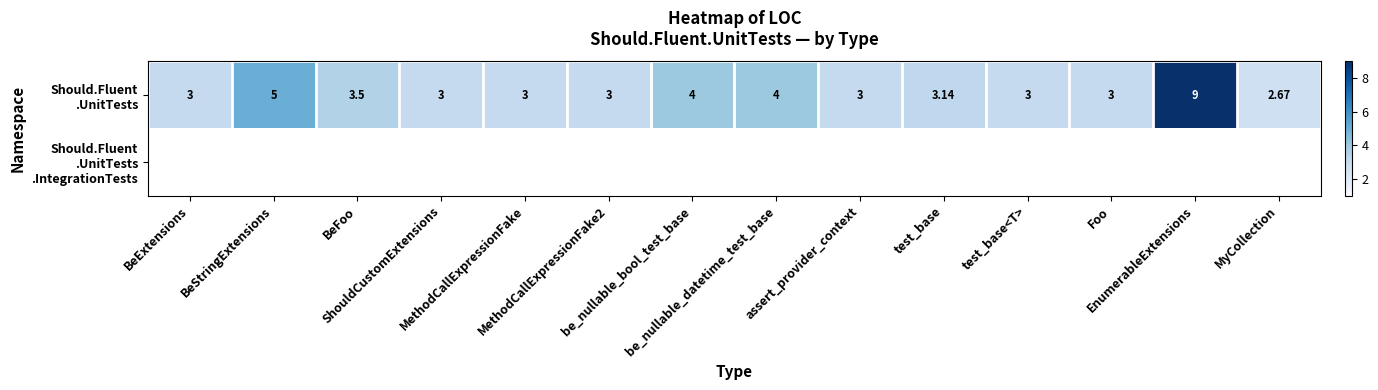

Is the value of Should.Fluent .UnitTests .IntegrationTests at test_base greater than the value of Should.Fluent .UnitTests at assert_provider_context?

No